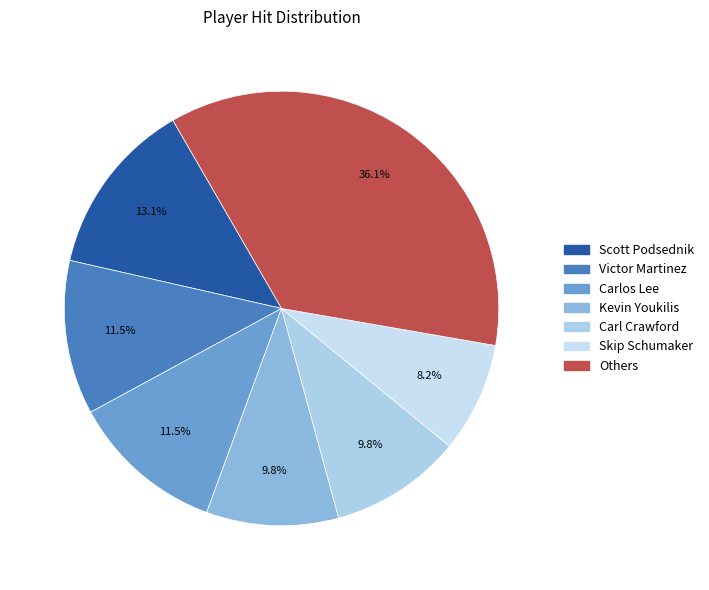

How many segments does this pie chart have?

7